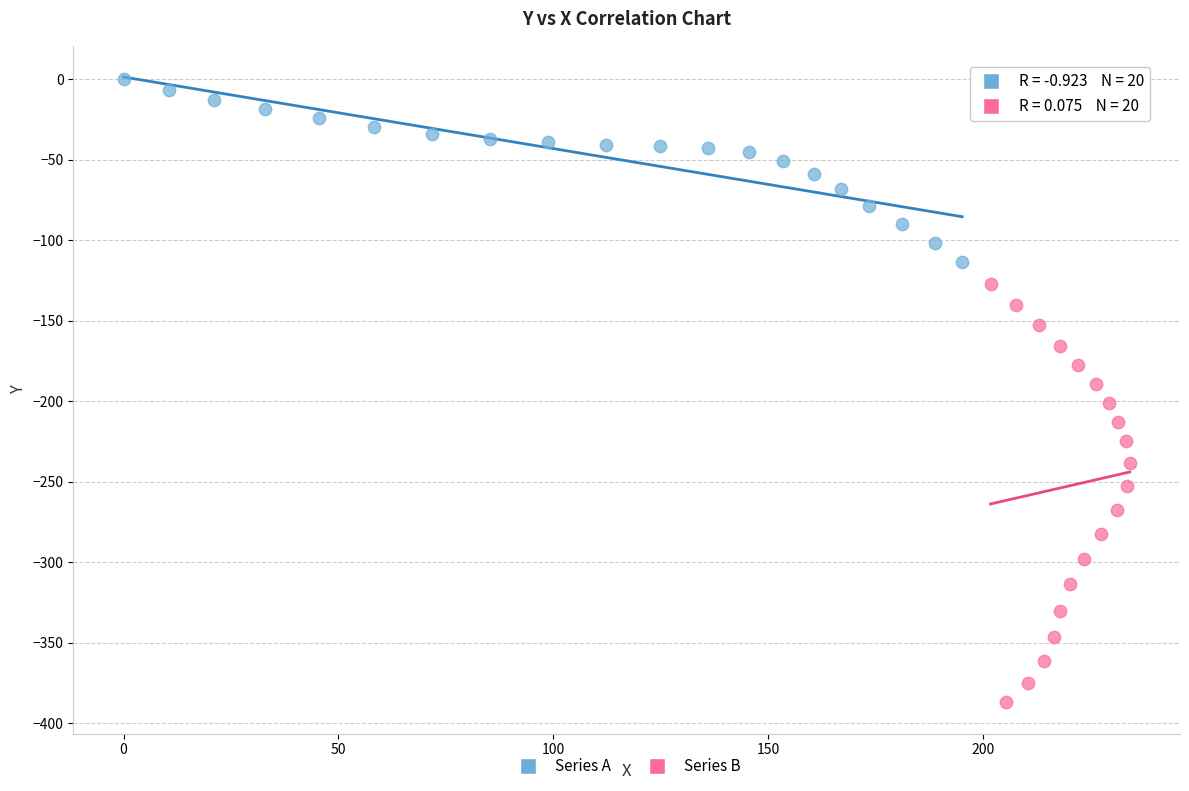

Which series contains the lowest Y value?

Series B